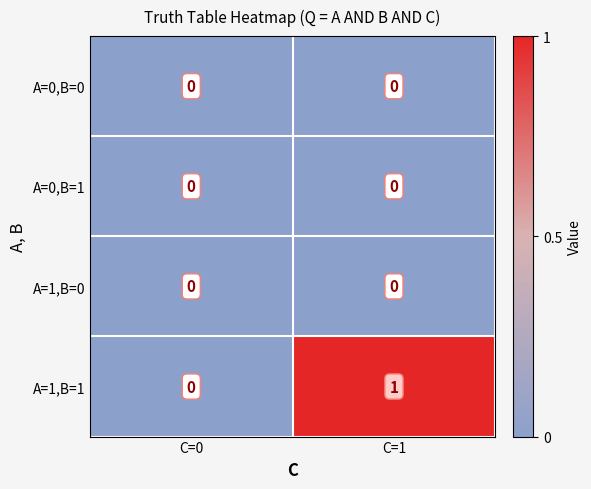

How many series are shown in this chart?

4